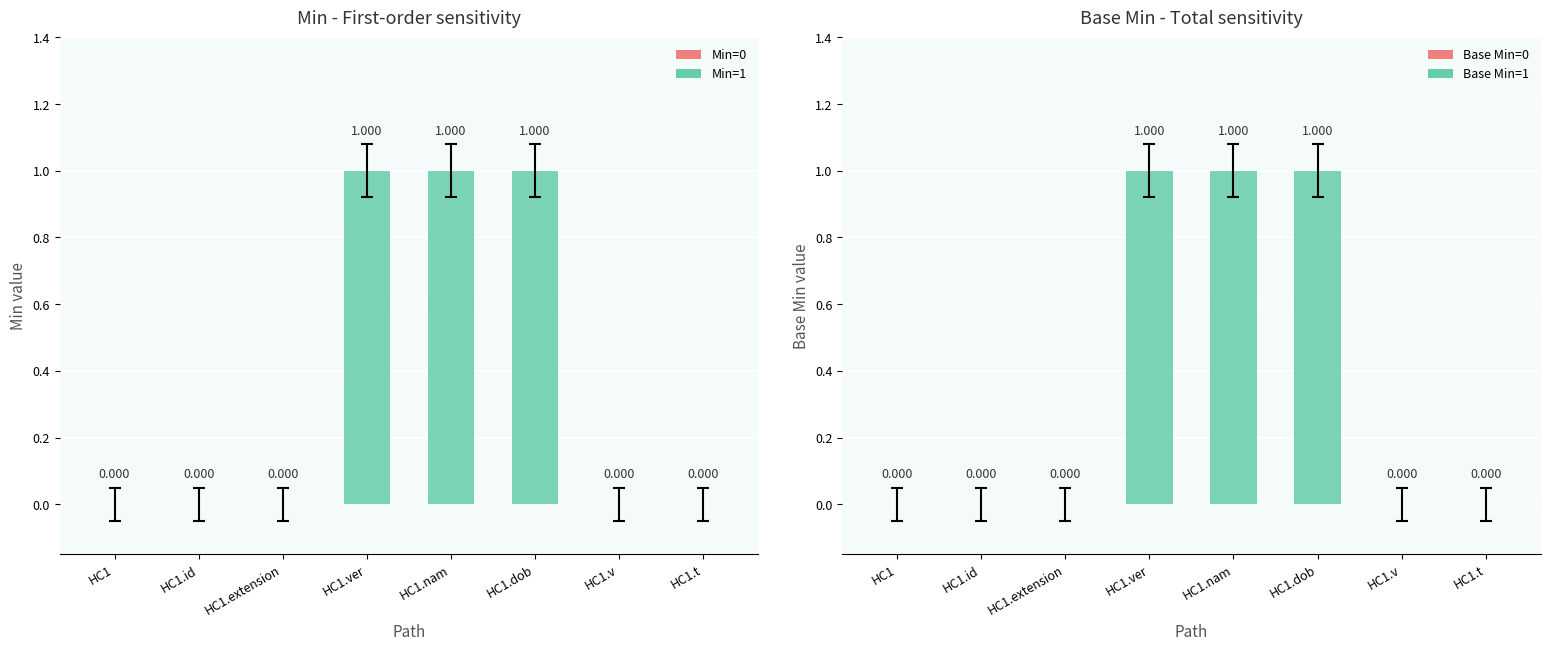

At which category is the sum across all series the highest?

HC1.ver